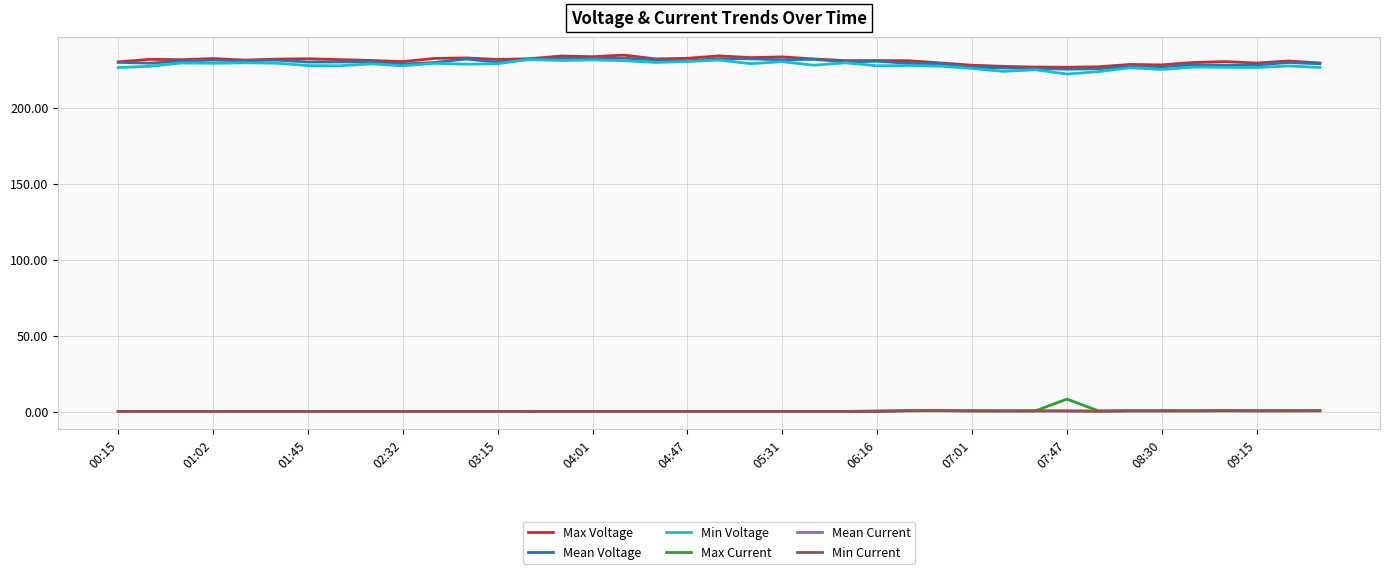

What is the maximum value for Mean Voltage?

232.7